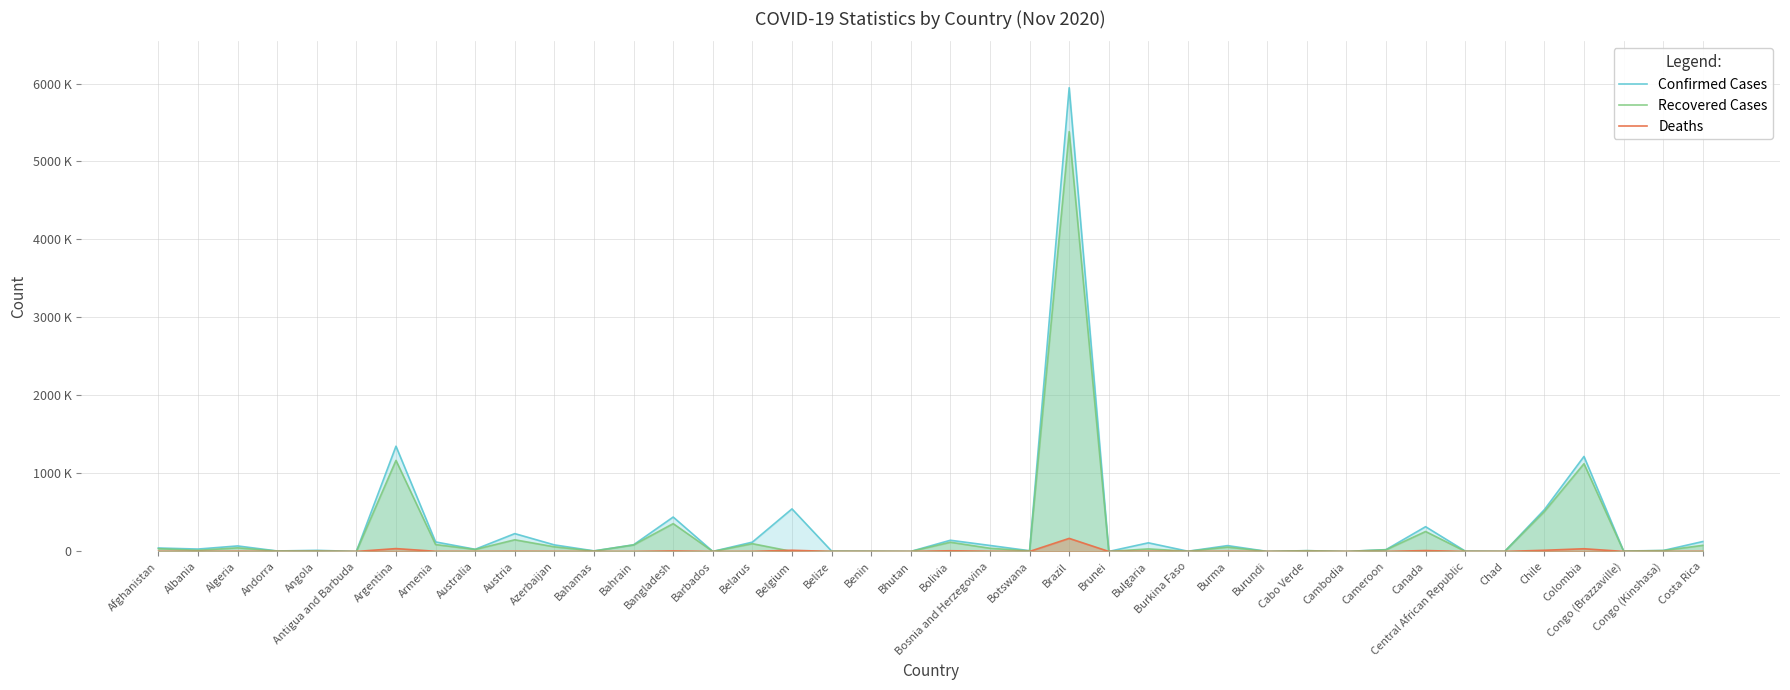

What are all the series names shown in the legend?

Confirmed Cases, Recovered Cases, Deaths